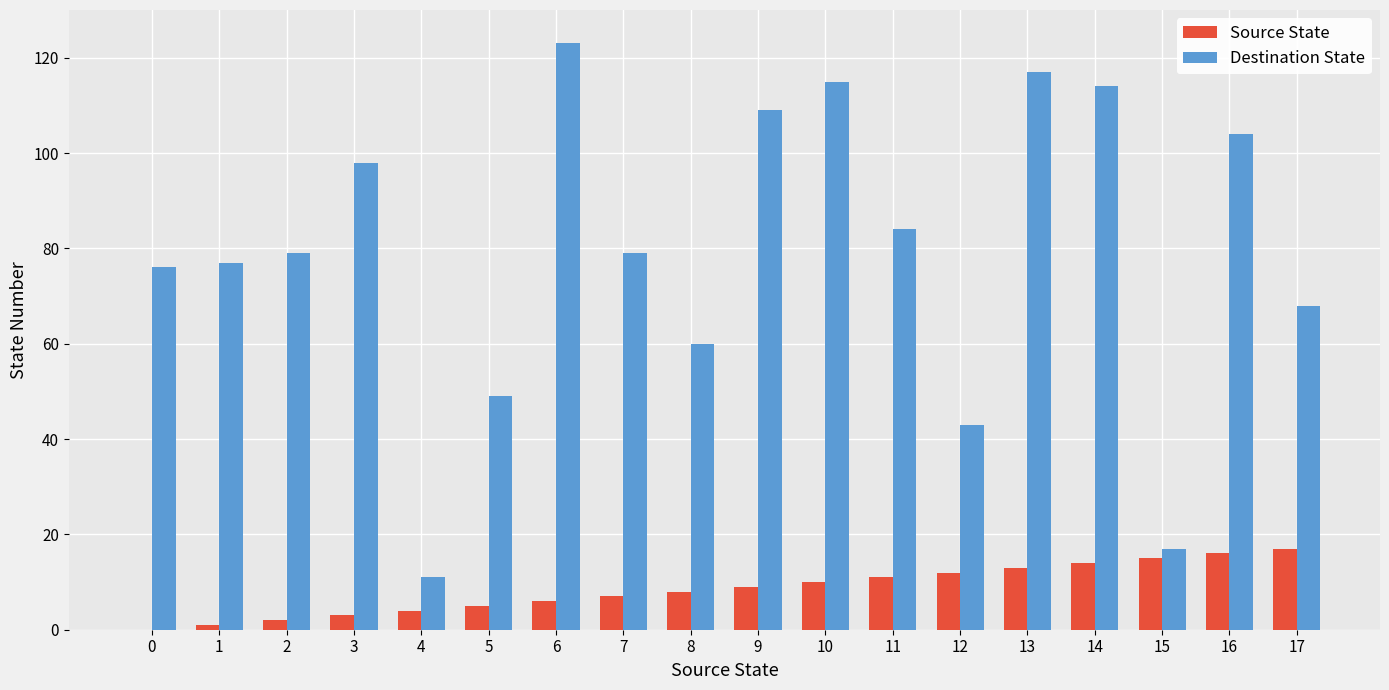

Which series changed the most between 5 and 16?

Destination State